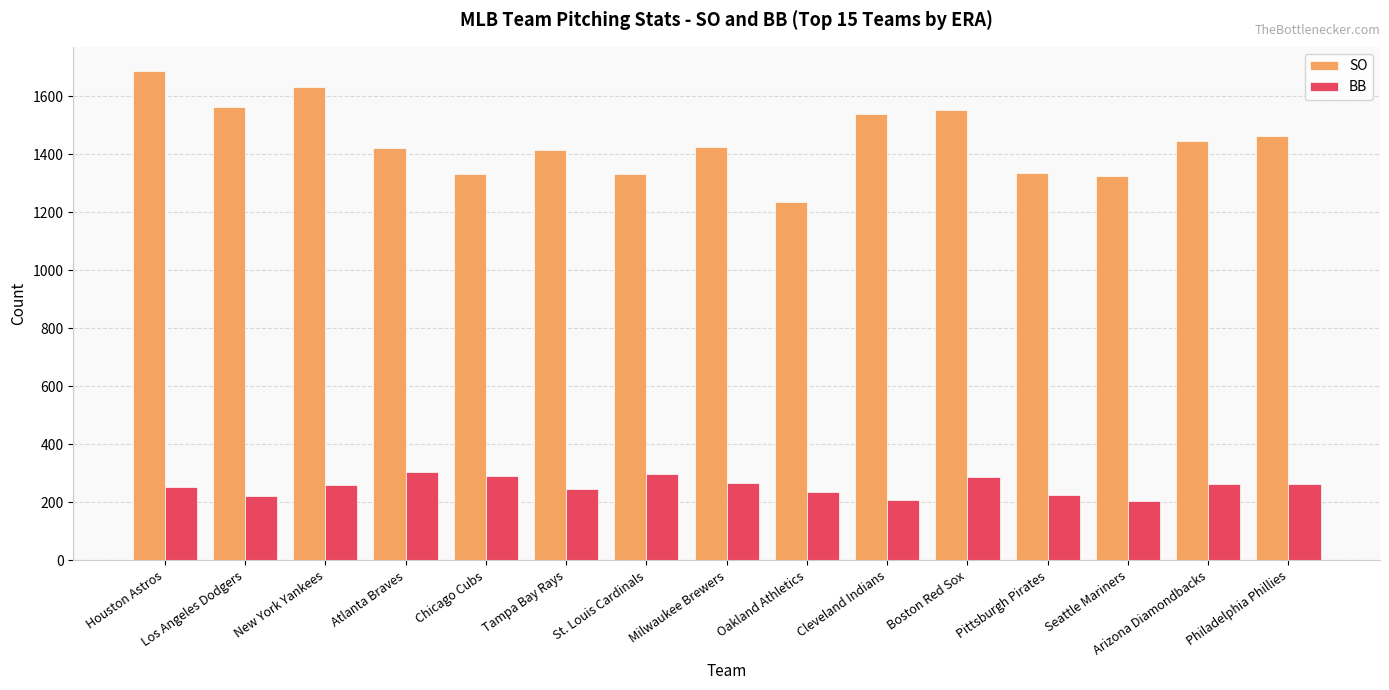

What are all the series names shown in the legend?

SO, BB